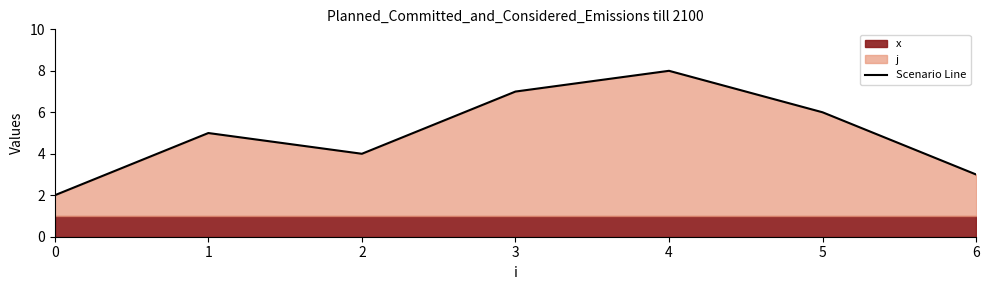

Reading left to right, what are all the values shown in this chart?

2	5	4	7	8	6	3